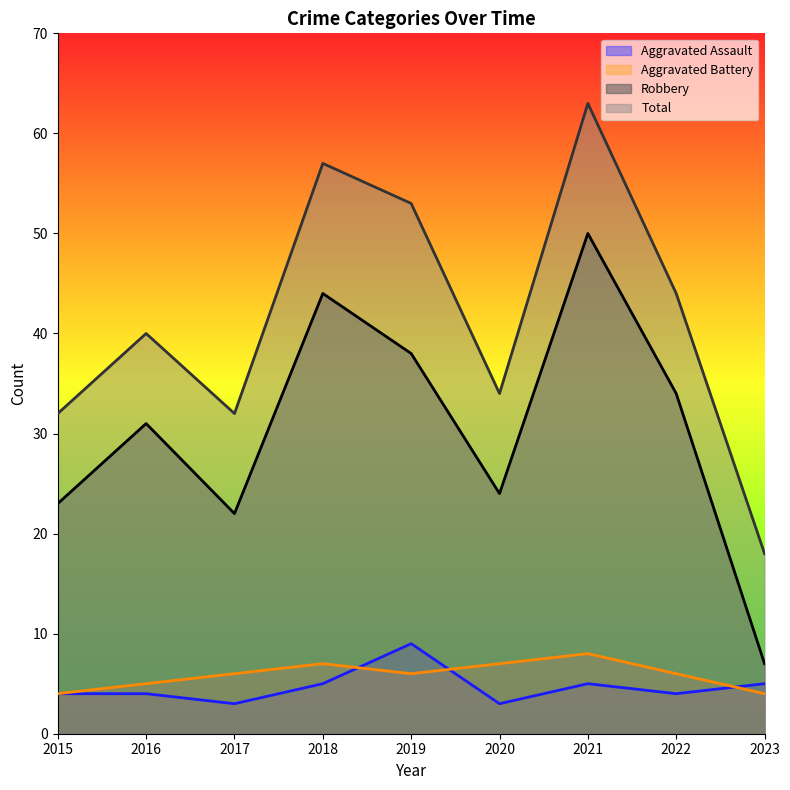

What is the spread (max minus min) of values at 2018?

52